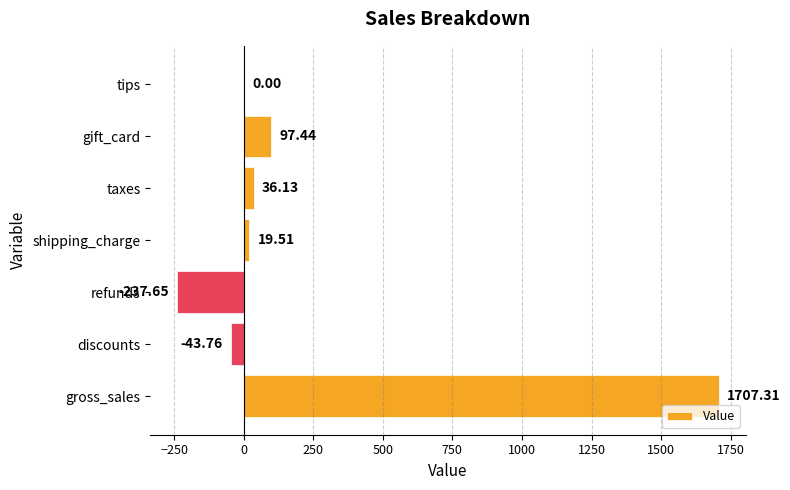

How many categories are shown in the chart?

7